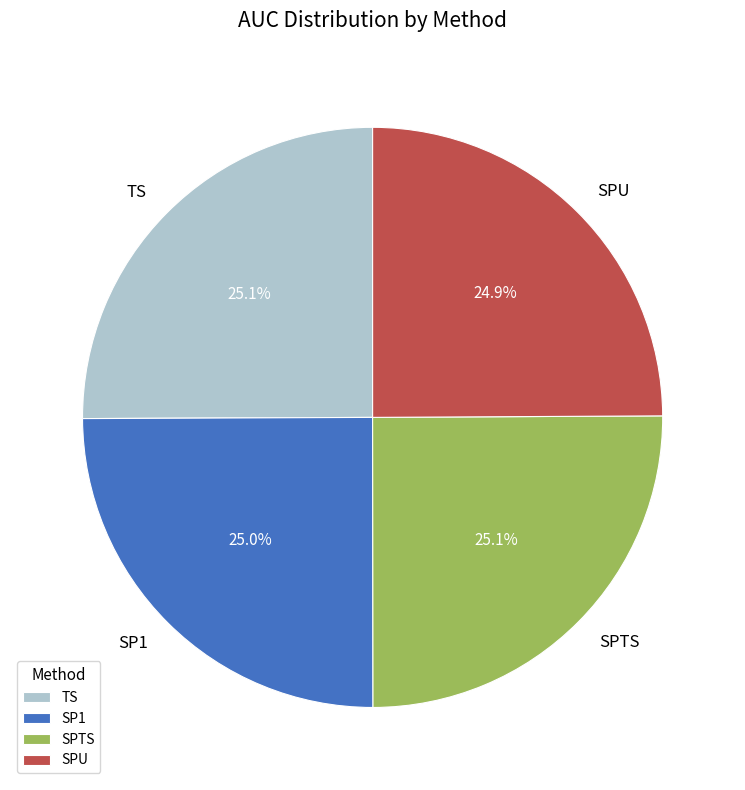

The TS slice represents 25% of the pie. True or false?

True